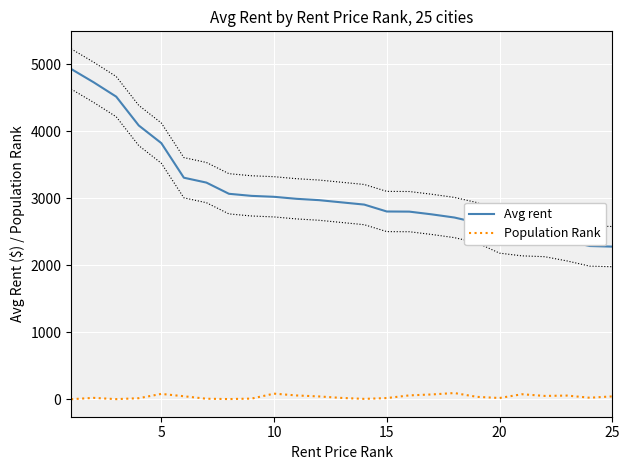

What are all the series names shown in the legend?

Avg rent, Population Rank